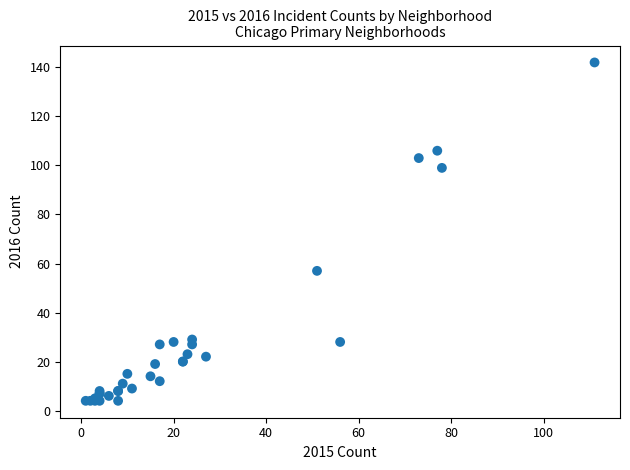

What Y value in the scatter plot is closest to 73?

57